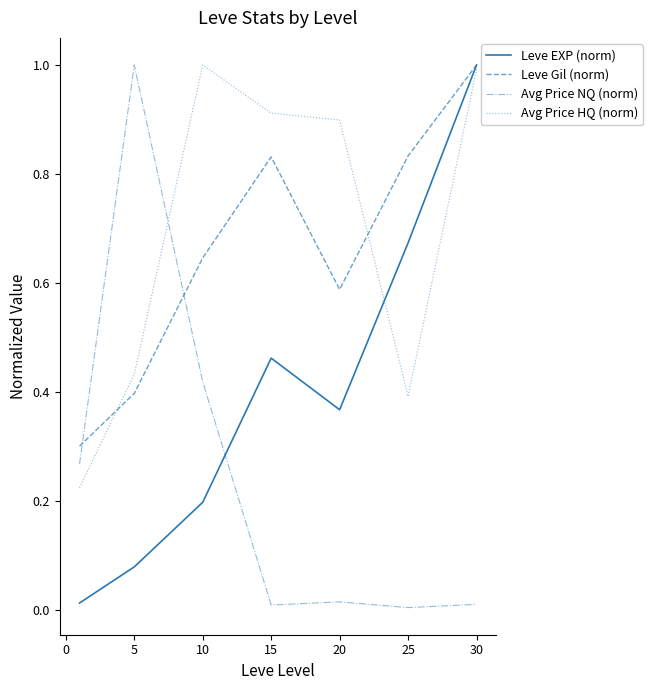

Which series ends up on top after the final intersection of Avg Price NQ (norm) and Leve Gil (norm)?

Leve Gil (norm)